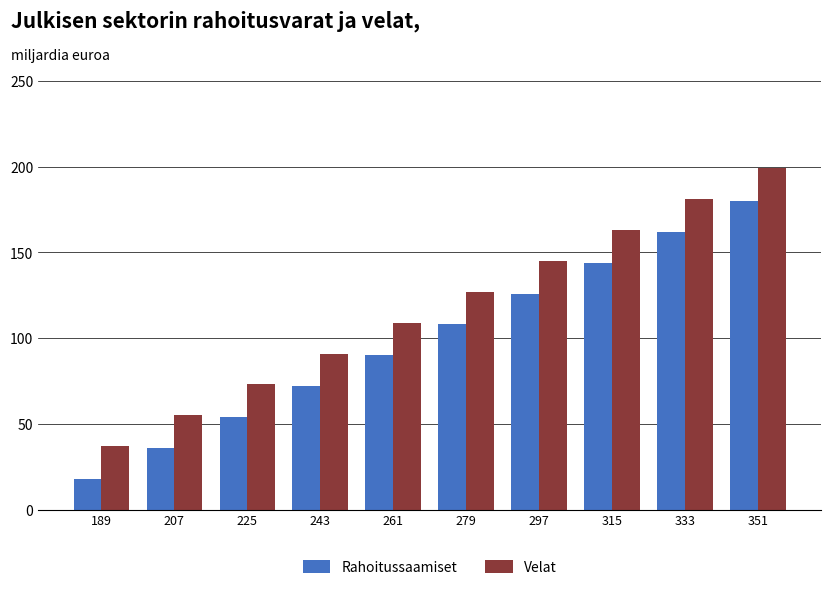

At 207, list the series in order from largest to smallest.

Velat, Rahoitussaamiset